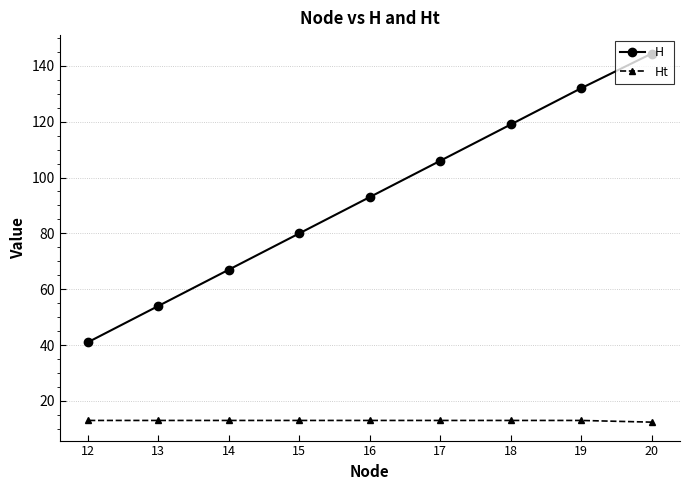

What is the difference between the Ht values at 20 and 16?

0.6